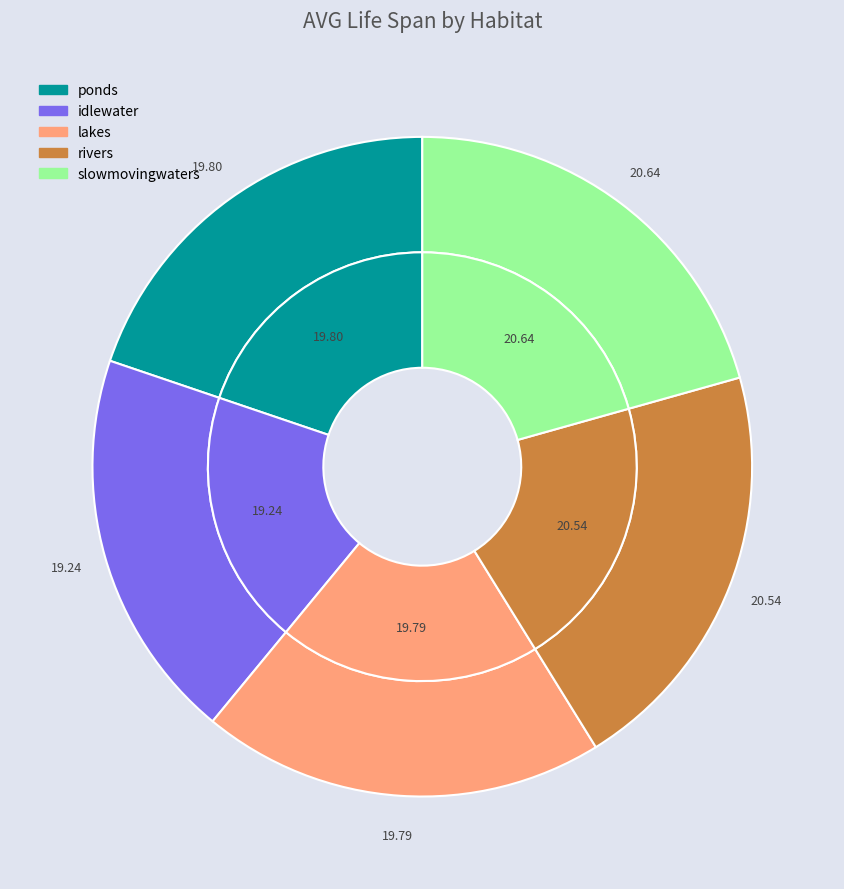

What is the ratio of the value at ponds to the value at idlewater?

1.0